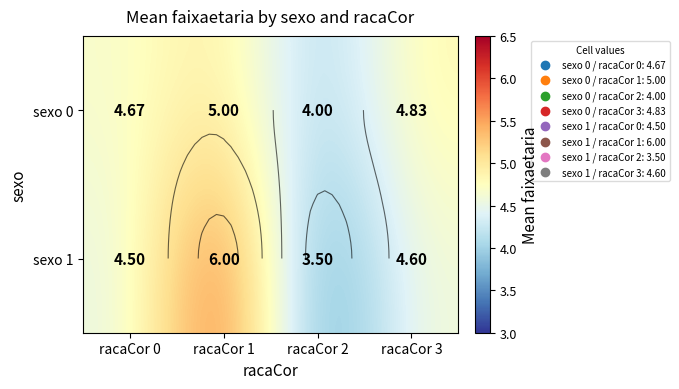

What is the sum of the sexo 1 values at racaCor 3 and racaCor 2?

8.1